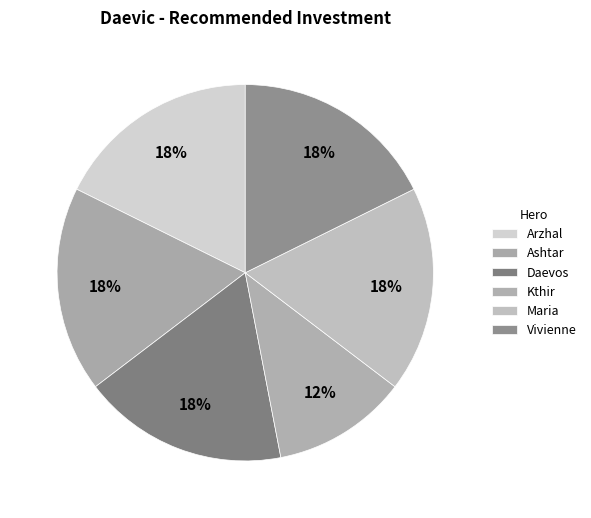

What percentage do Arzhal and Daevos together represent?

35.4%